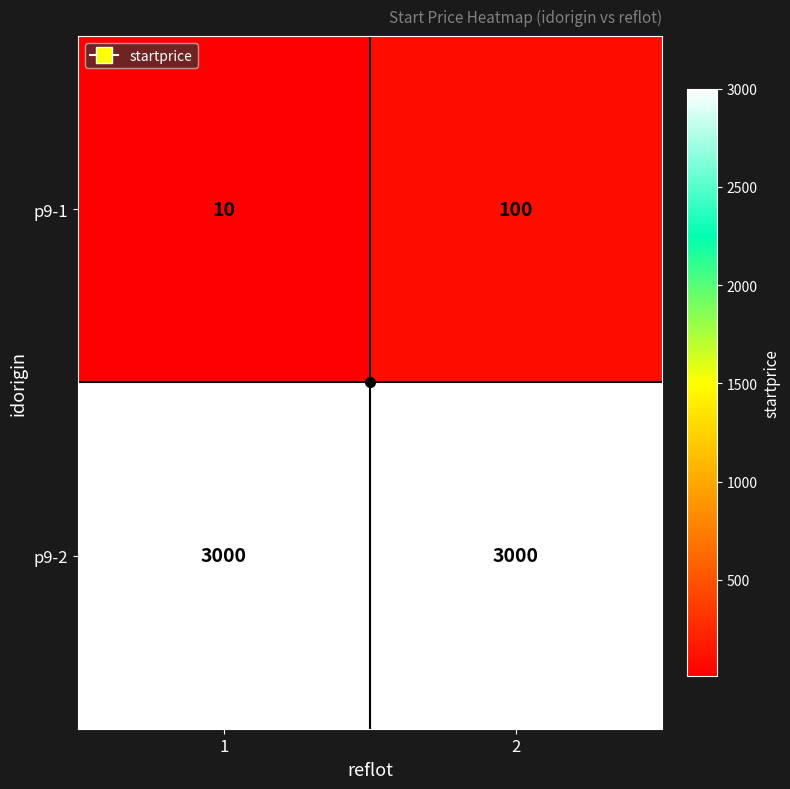

What is the difference between the maximum and minimum values in the p9-1 series?

90